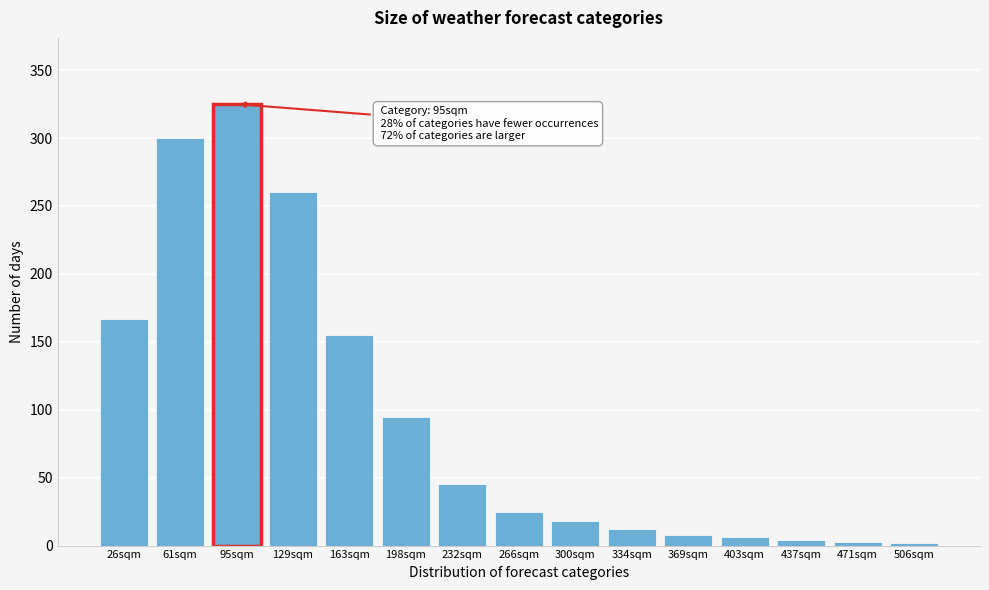

What is the change in value from 232sqm to 334sqm?

-33